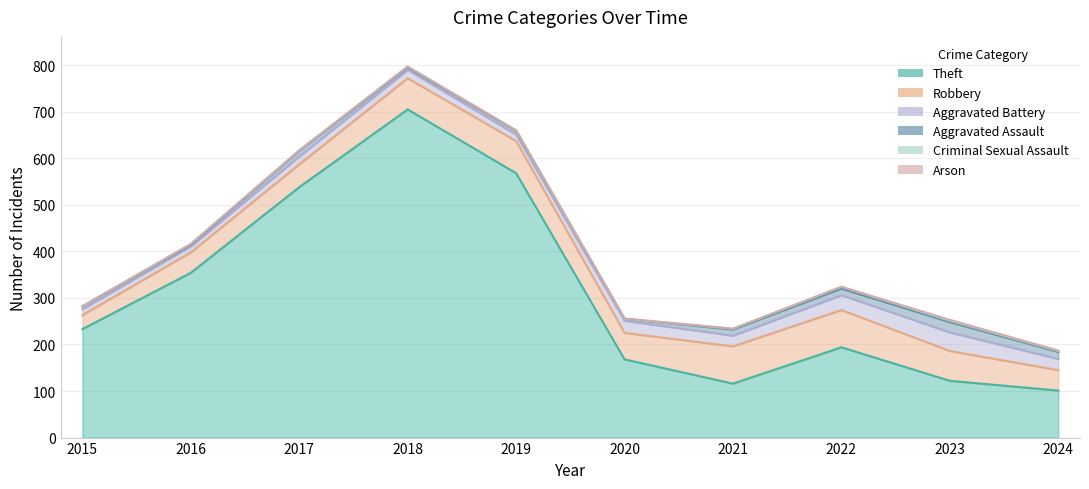

What are all the series names shown in the legend?

Theft, Robbery, Aggravated Battery, Aggravated Assault, Criminal Sexual Assault, Arson